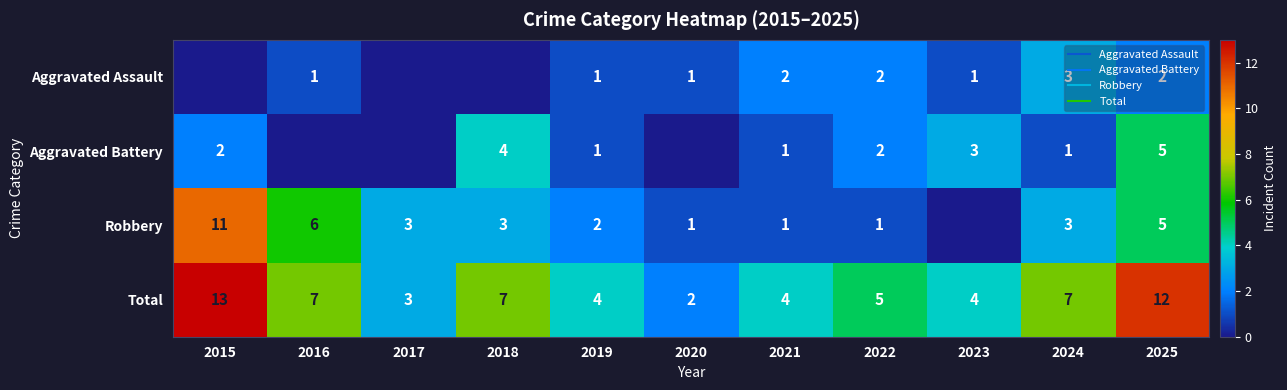

How many positive values does the Robbery series have?

10